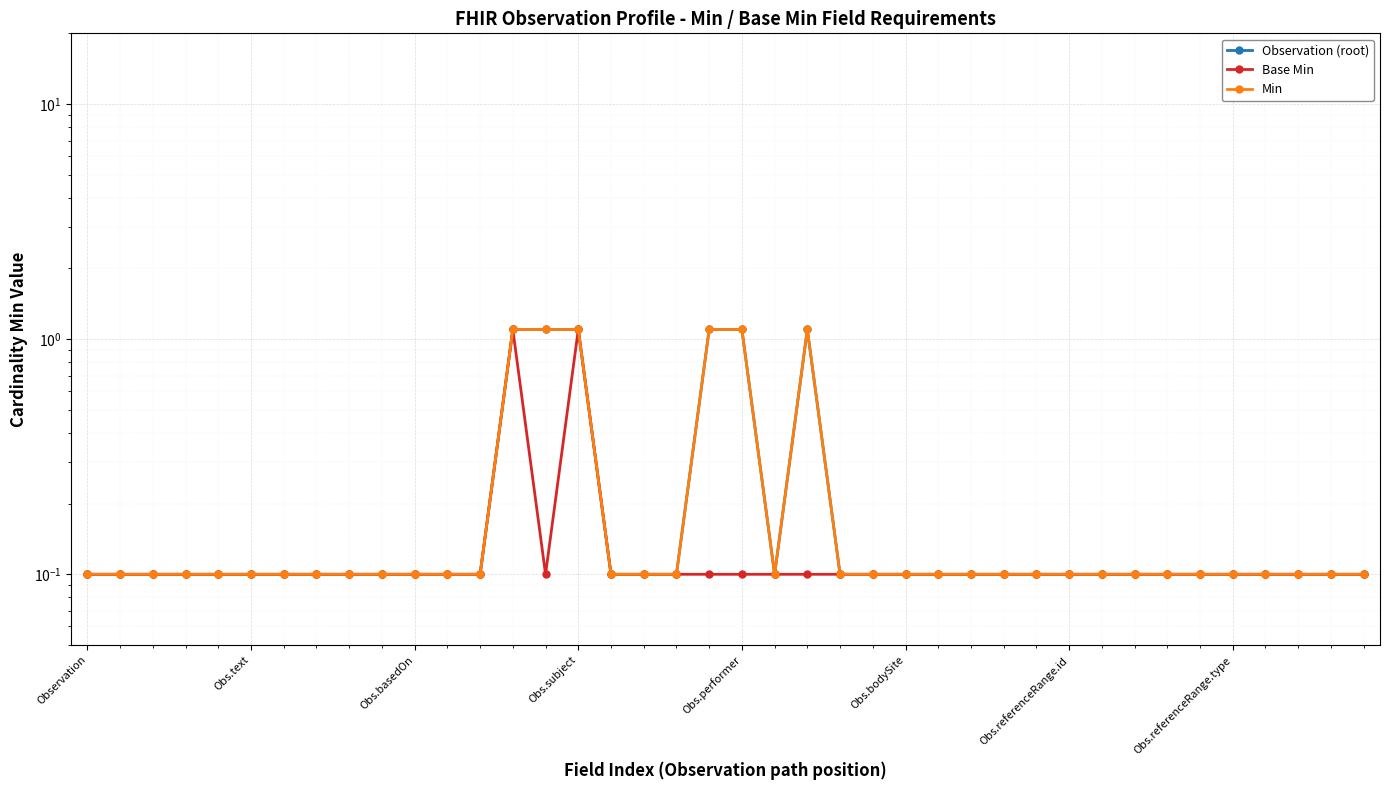

True or false: Base Min and Observation (root) intersect in this chart.

False